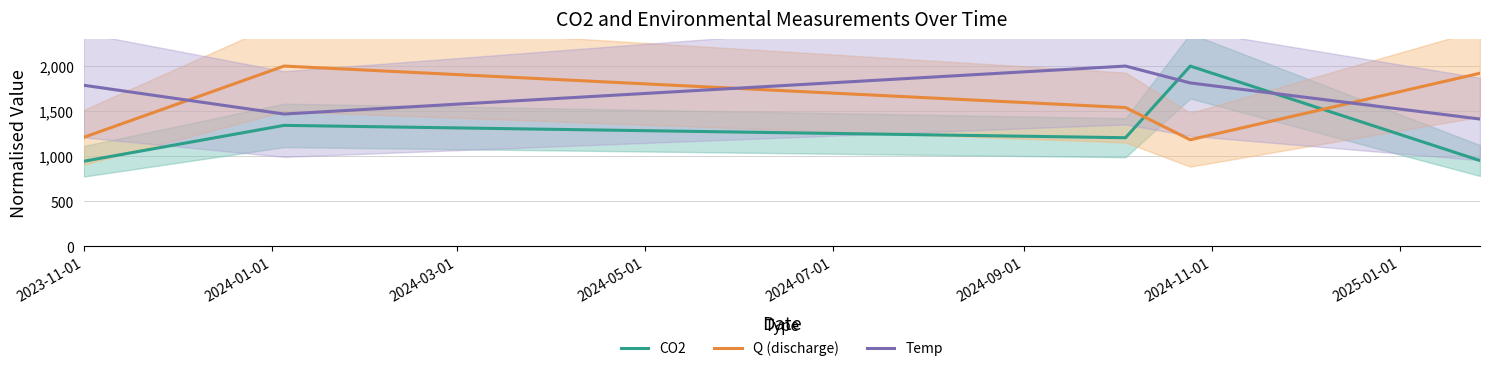

Rank the series by their maximum value, from highest to lowest.

CO2, Q (discharge), Temp